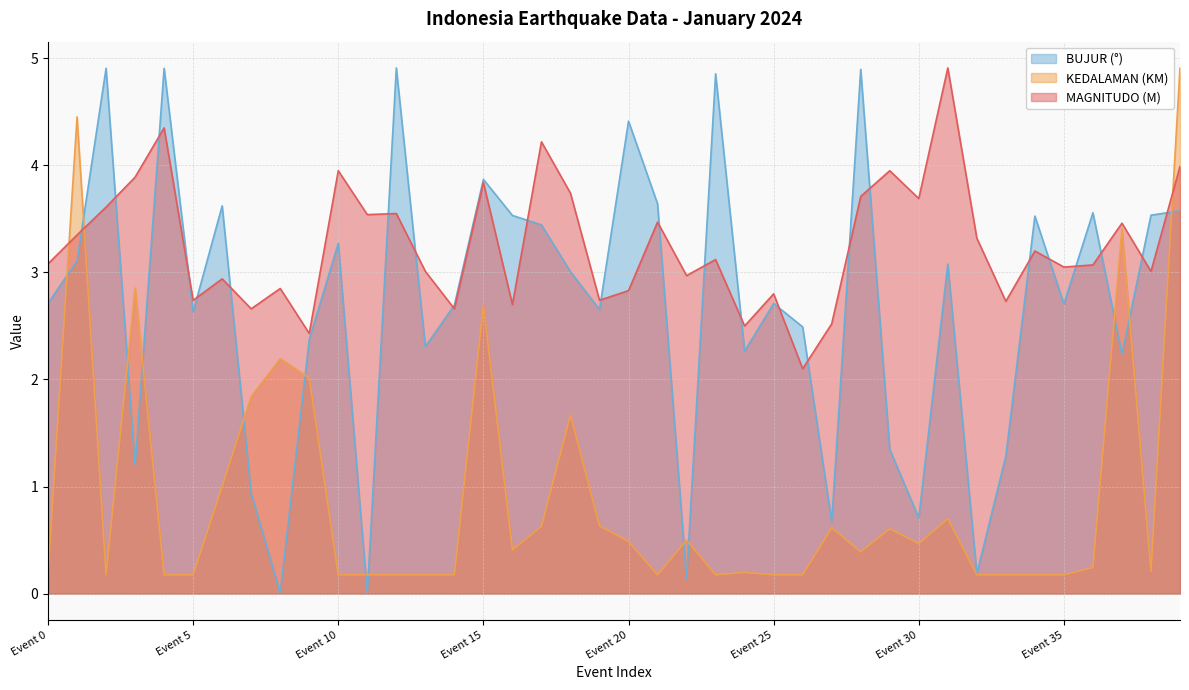

List the series in order of their overall mean, highest first.

MAGNITUDO (M), BUJUR (°), KEDALAMAN (KM)